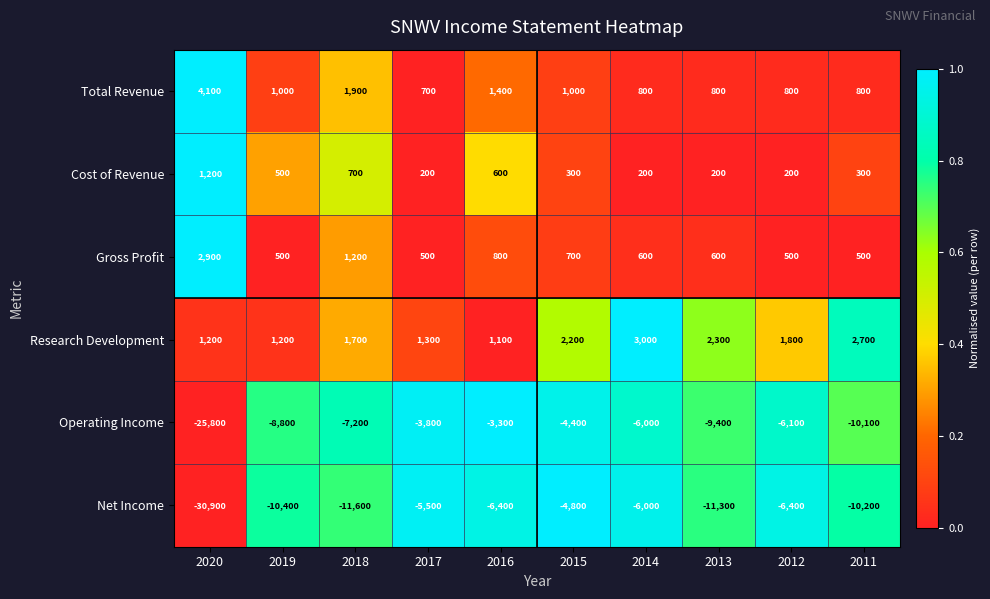

True or false: Total Revenue has a value of 248 at 2019.

False